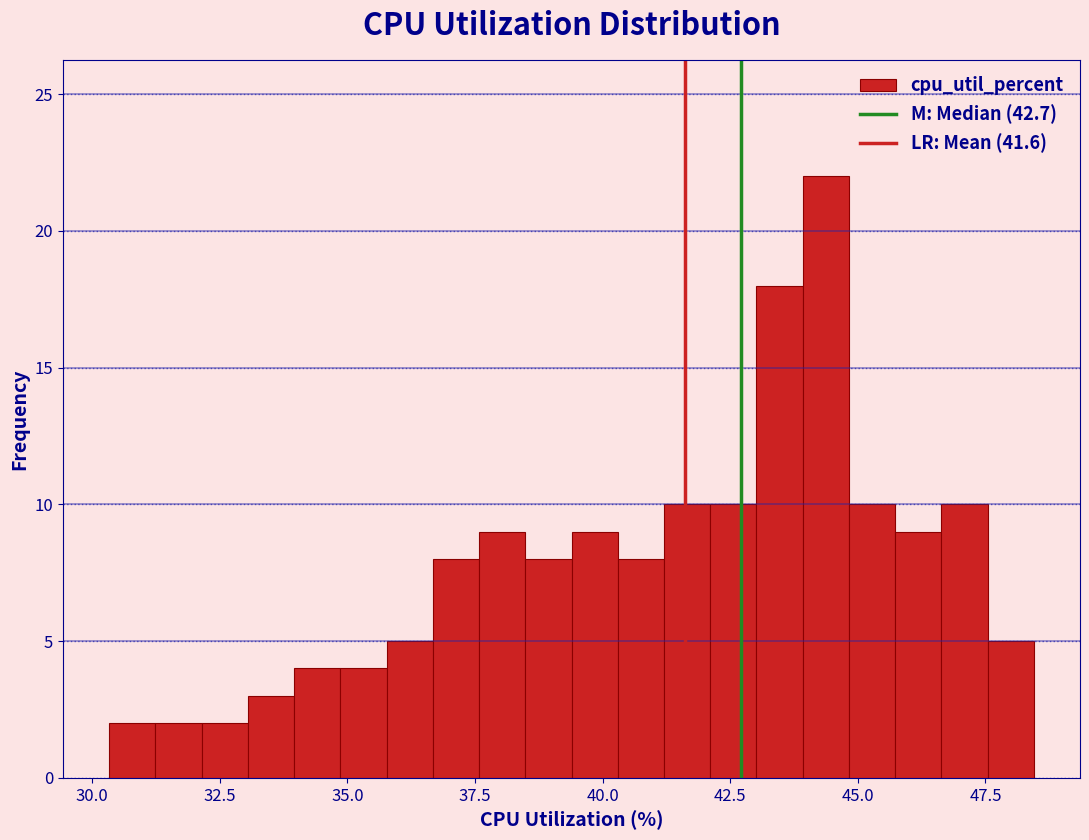

Around what value on the x-axis is the tallest bar? Give the approximate position of its centre, as read against the axis.

44.5